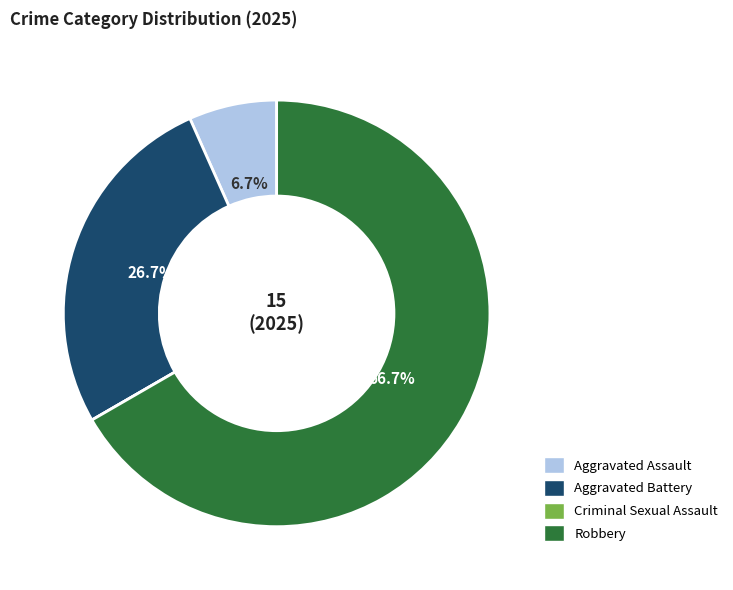

What is the largest slice in the pie chart?

Robbery